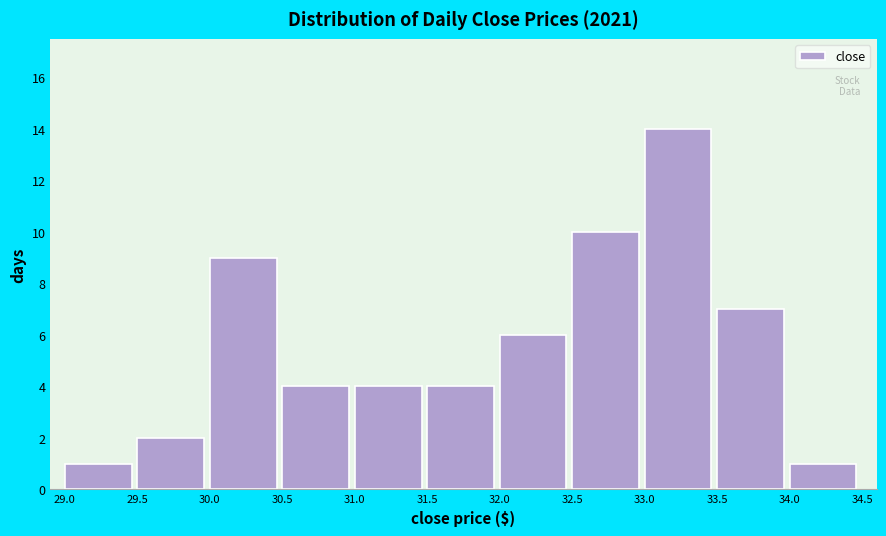

Reading left to right, transcribe this chart: for each bar, give the range it covers on the x-axis and its height. The values are not printed on the chart, so give them approximately, as read against the axis.

29.0 to 29.5: 1
29.5 to 30.0: 2
30.0 to 30.5: 9
30.5 to 31.0: 4
31.0 to 31.5: 4
31.5 to 32.0: 4
32.0 to 32.5: 6
32.5 to 33.0: 10
33.0 to 33.5: 14
33.5 to 34.0: 7
34.0 to 34.5: 1